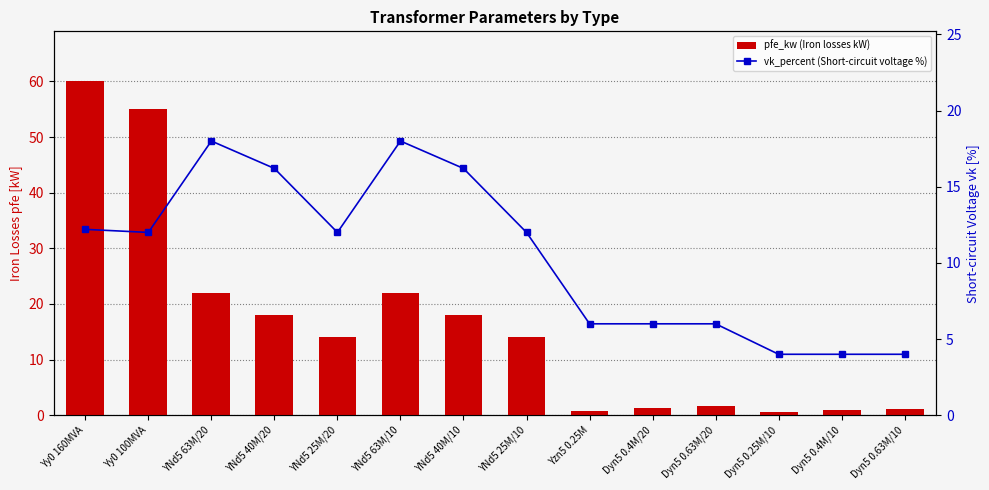

At which category does the chart reach its minimum across all series?

Dyn5 0.25M/10